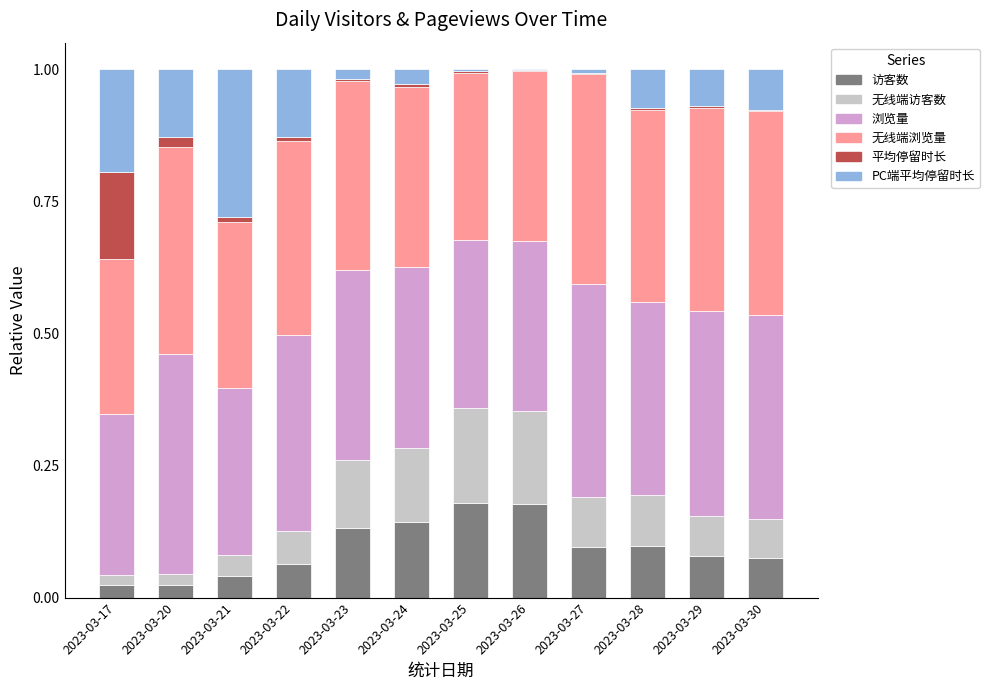

True or false: 访客数 has a value of 0.1 at 2023-03-23.

True